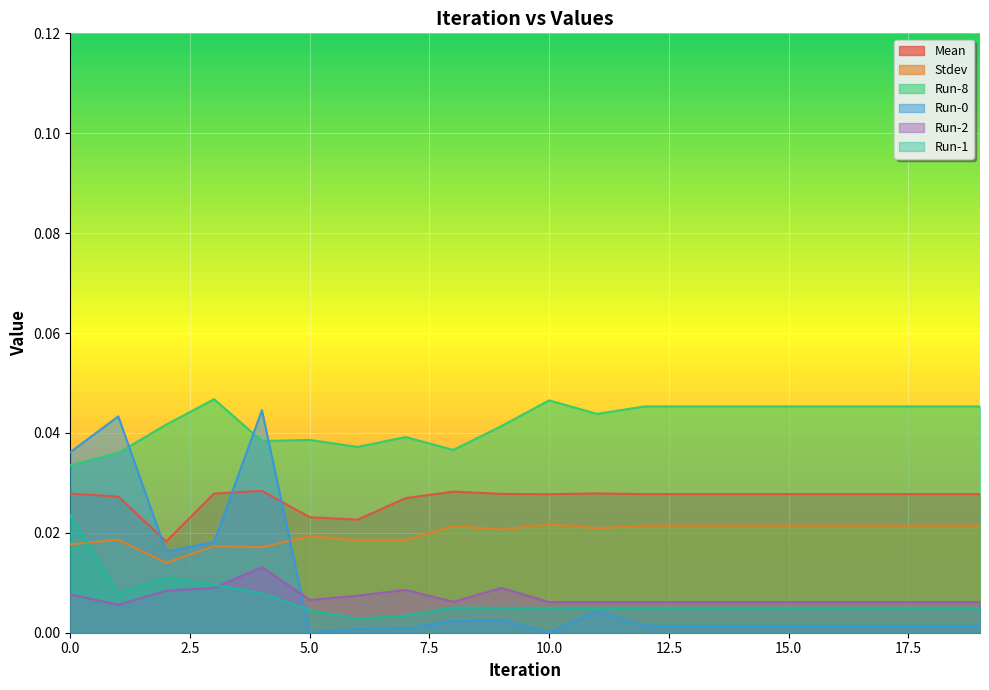

At how many categories does at least one series exceed 0?

20